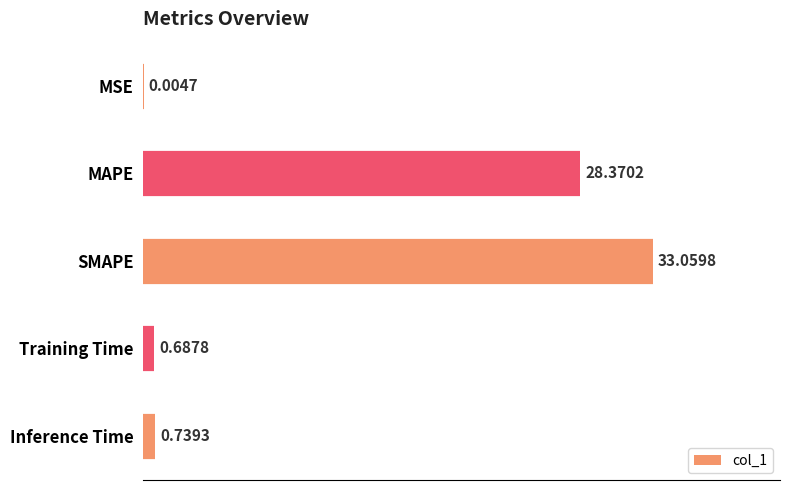

What is the sum of all values?

62.9